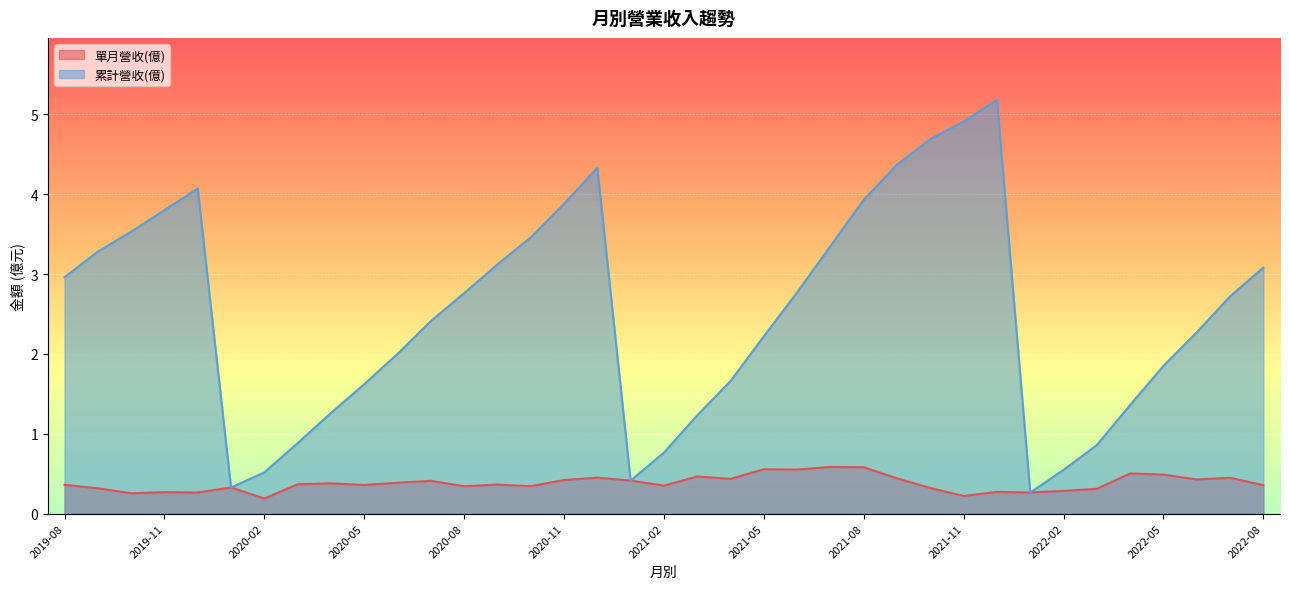

List the series in order of their overall mean, highest first.

累計營收(億), 單月營收(億)